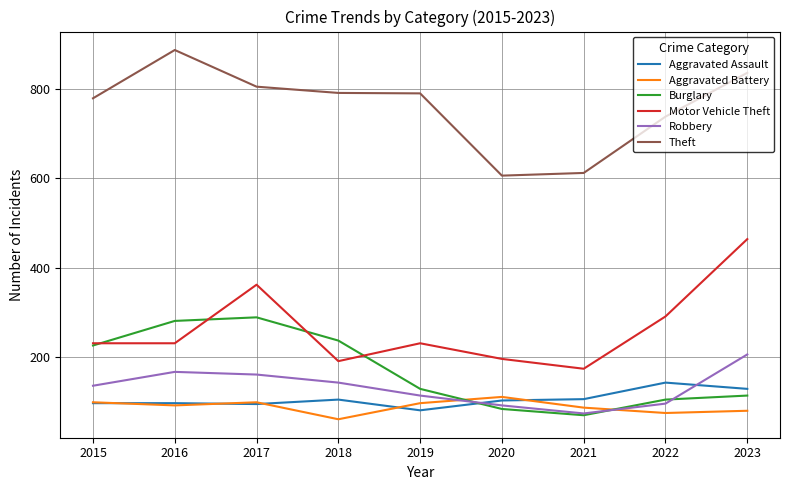

What is the maximum value shown in the chart?

887